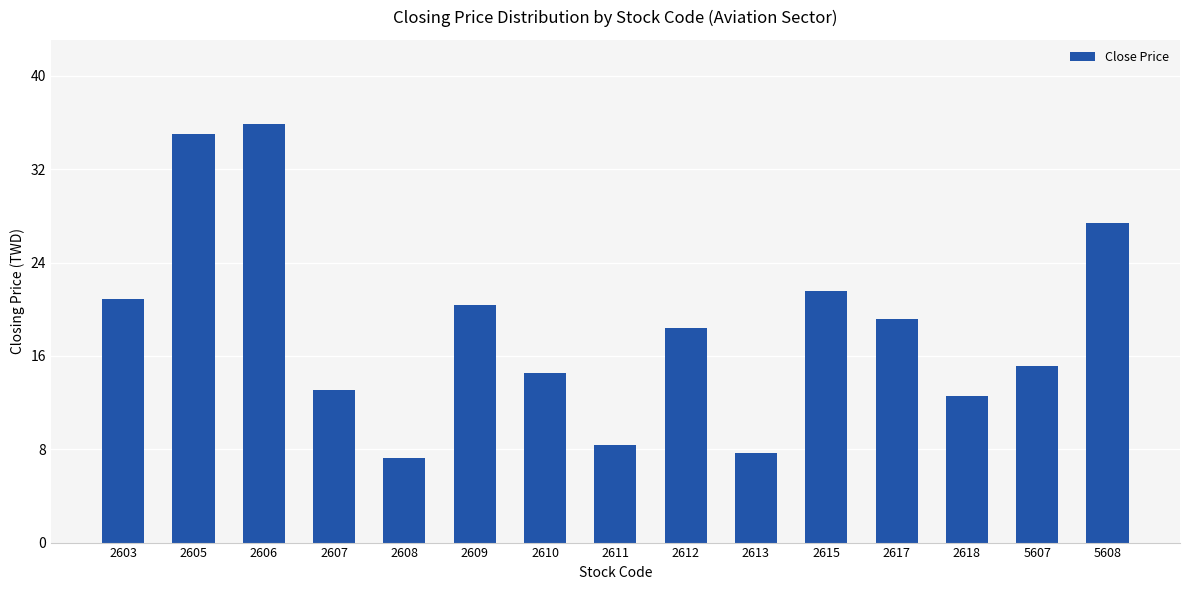

How many bars are there in total?

15